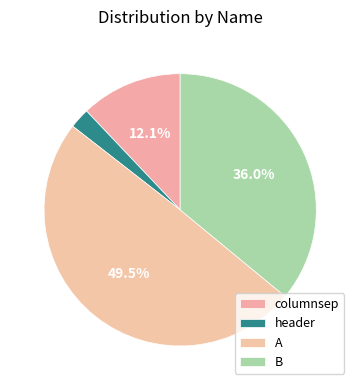

Which category has the smallest portion of the pie?

header